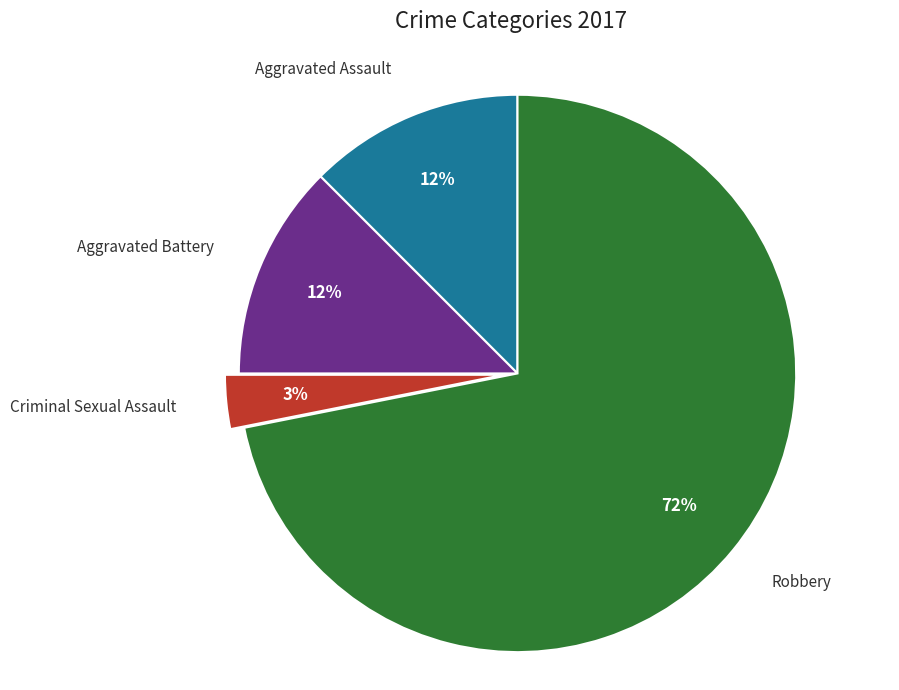

To the nearest percent, what is the average slice percentage?

25%